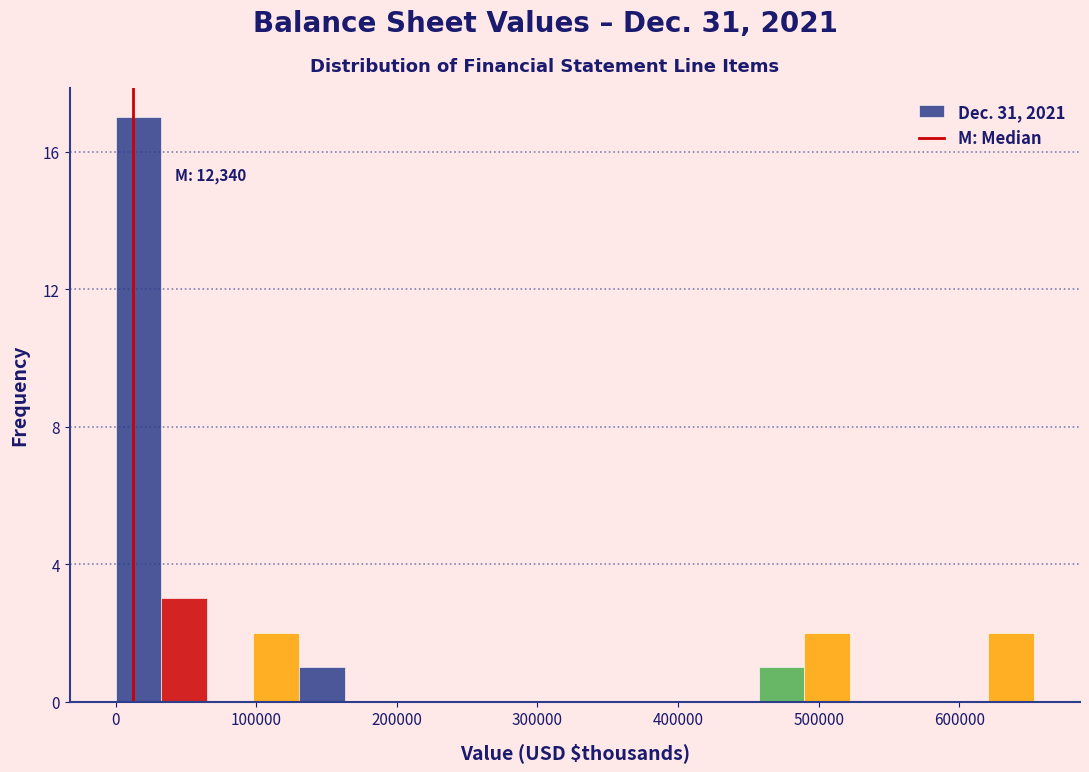

Read against the x-axis, roughly where is the centre of the tallest bar?

20000